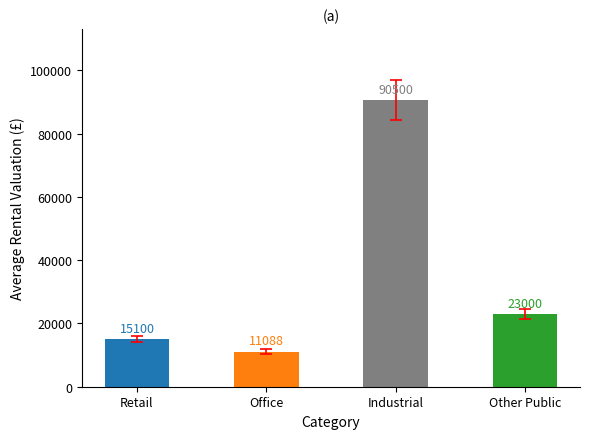

List the labels in order of value, smallest first.

Office, Retail, Other Public, Industrial